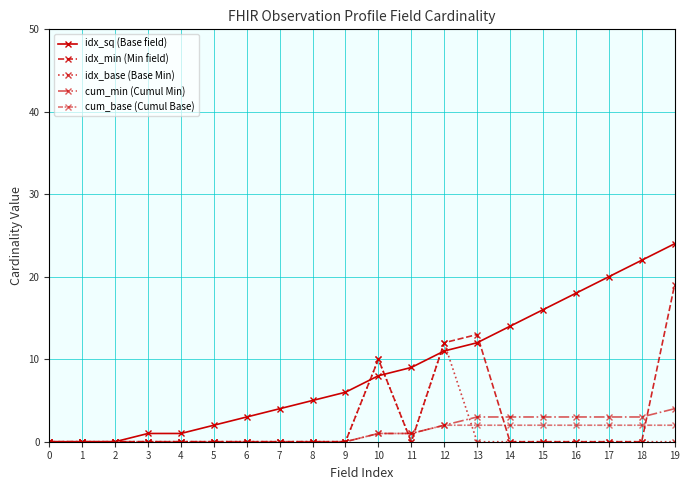

The value of idx_min (Min field) at 18 is 0. True or false?

True